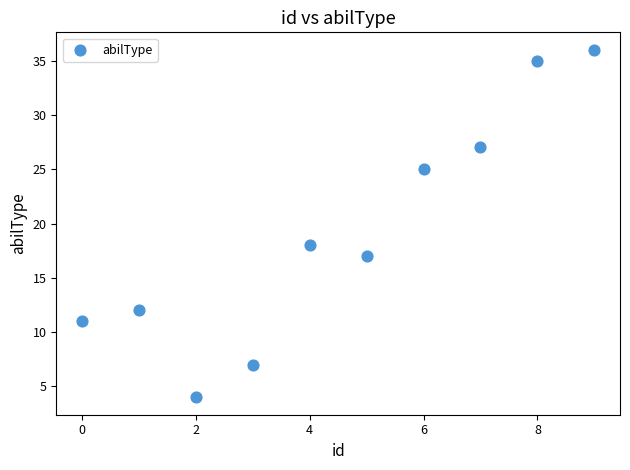

What Y value in the scatter plot is closest to 20?

18